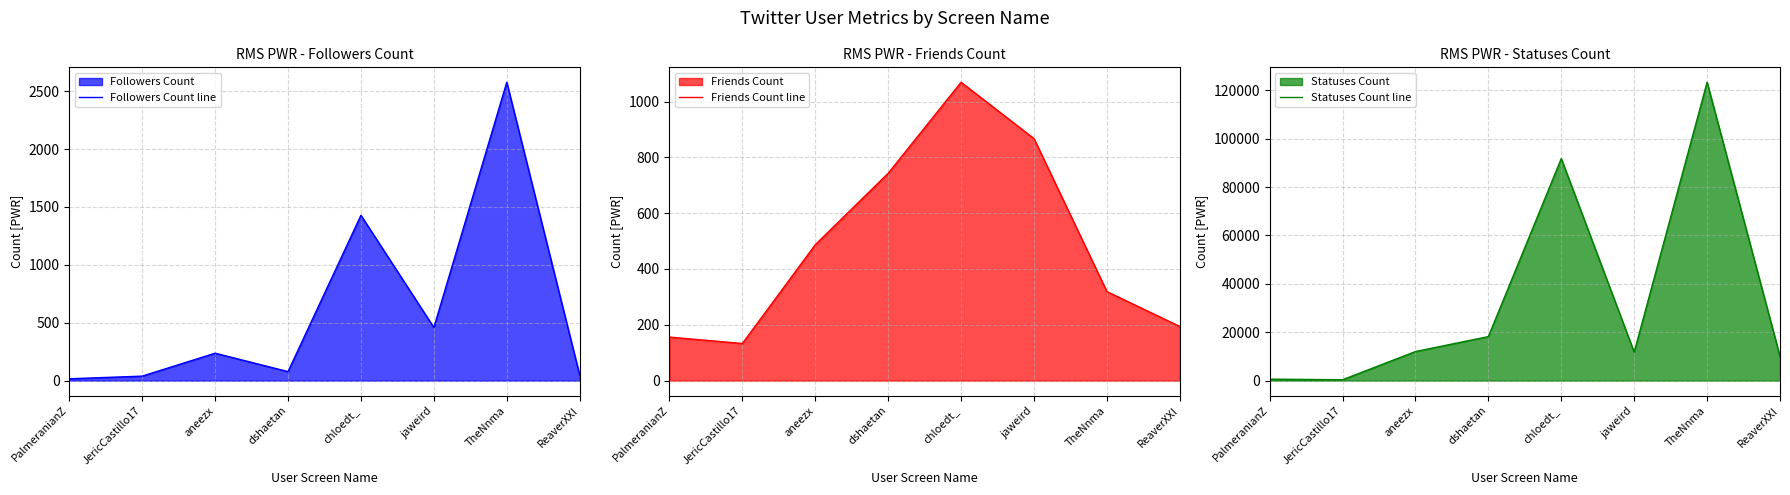

How many data points in Friends Count line are above 487?

3